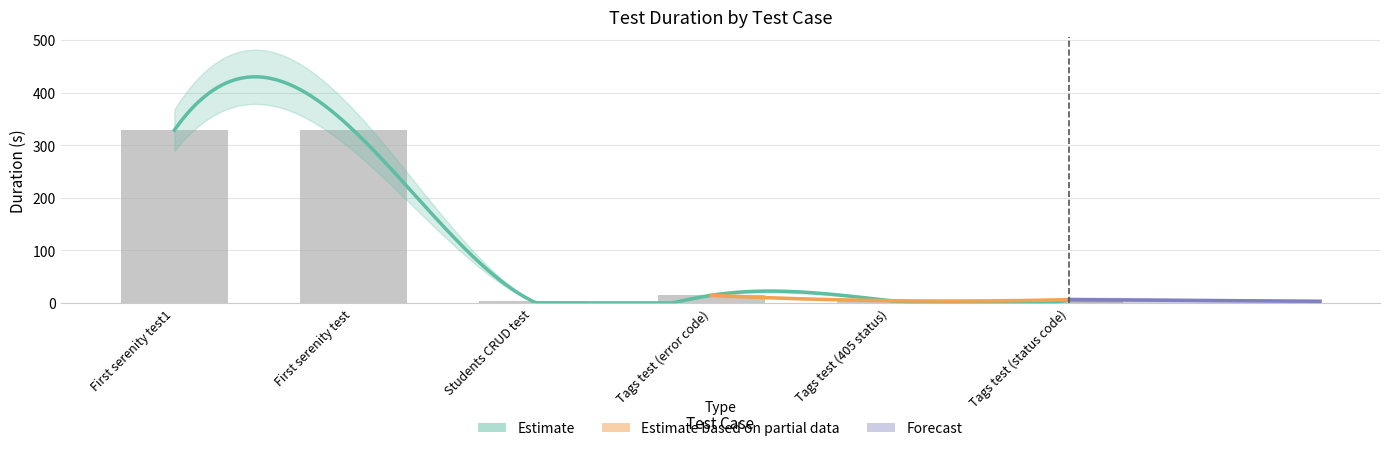

Rank the categories by value from highest to lowest.

First serenity test1, First serenity test, Tags test (error code), Tags test (status code), Tags test (405 status), Students CRUD test